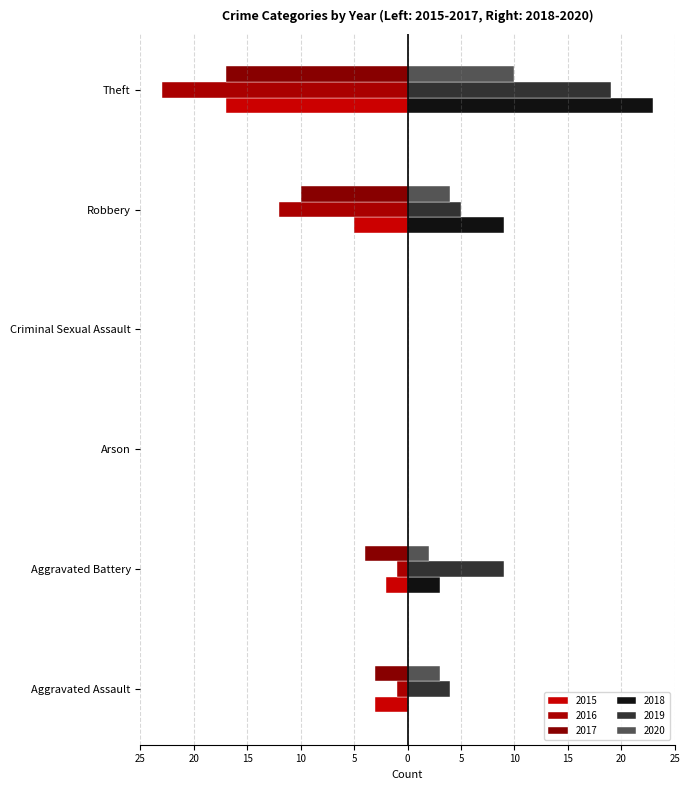

The 2015 series shows -2 at Aggravated Battery. True or false?

True